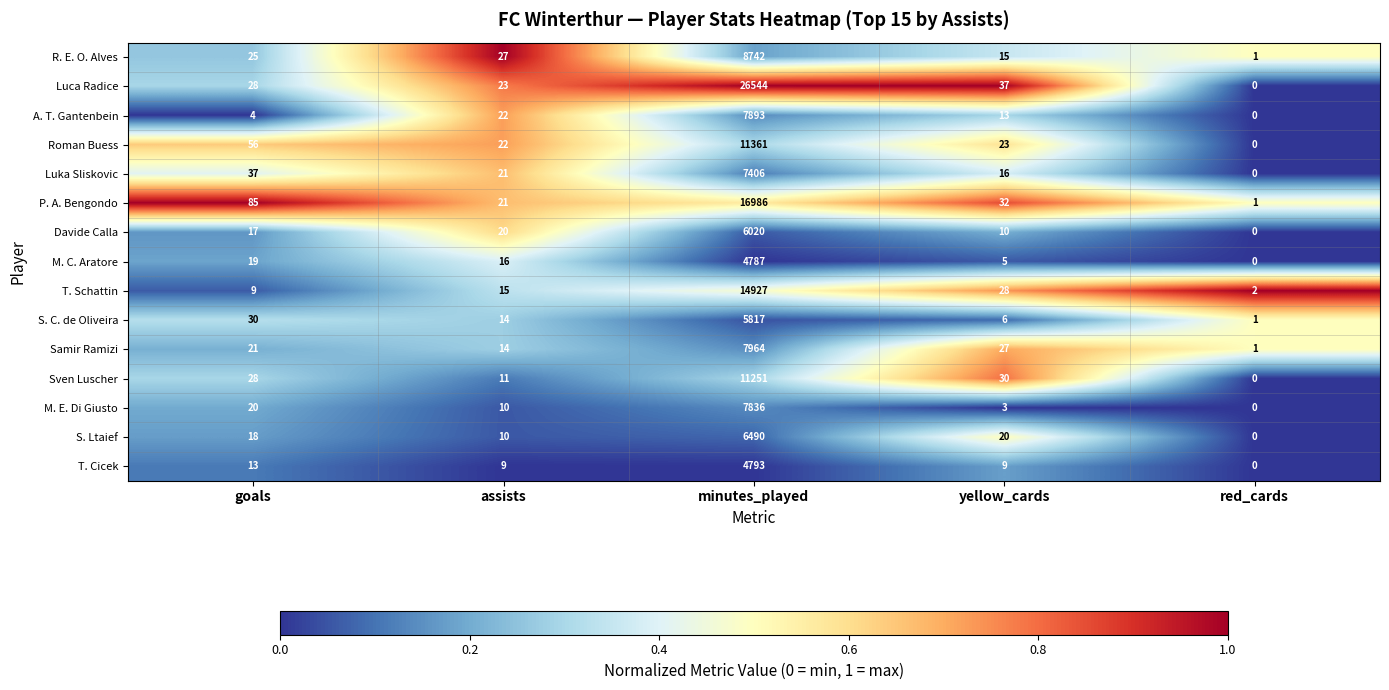

What is the average value of the M. E. Di Giusto series?

1574